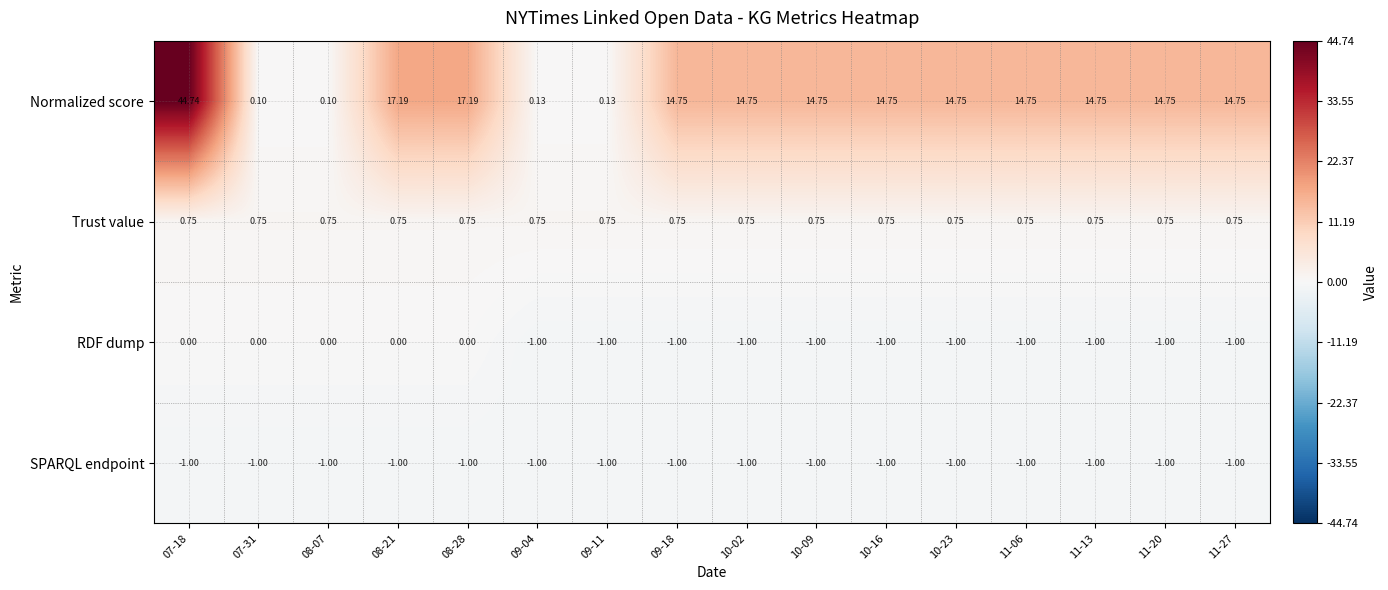

Is the value of Normalized score at 07-18 greater than the value of SPARQL endpoint at 10-09?

Yes